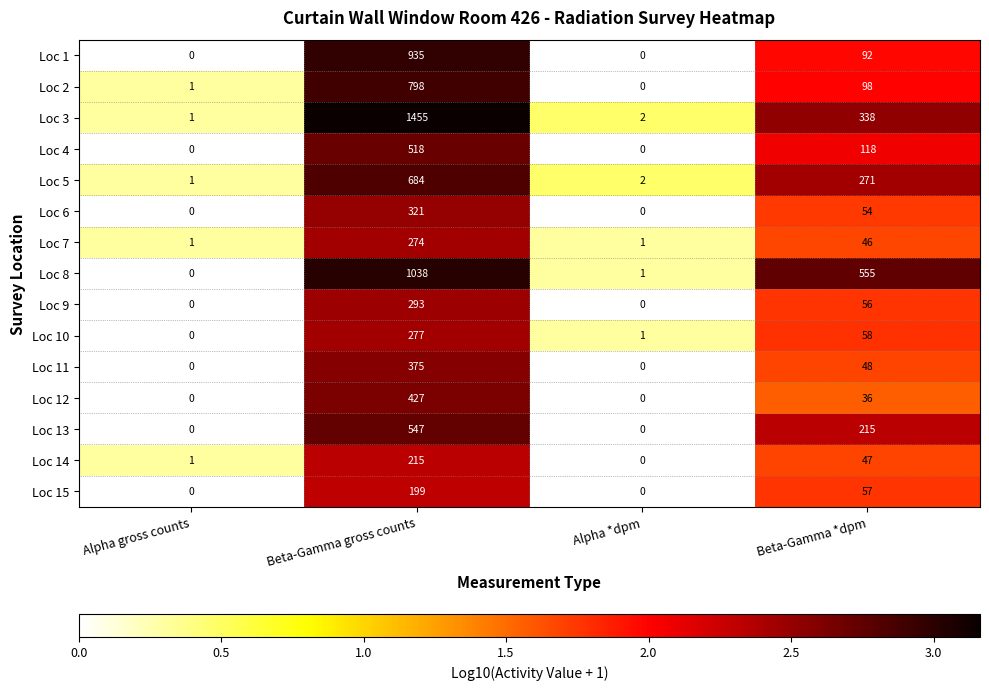

The Loc 13 series shows 215 at Beta-Gamma *dpm. True or false?

True